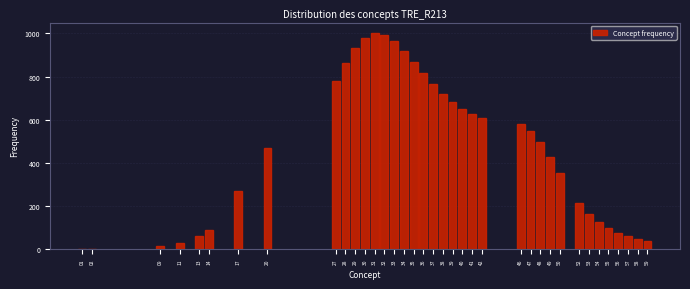

True or false: the data shows 248.5 at 47.

False